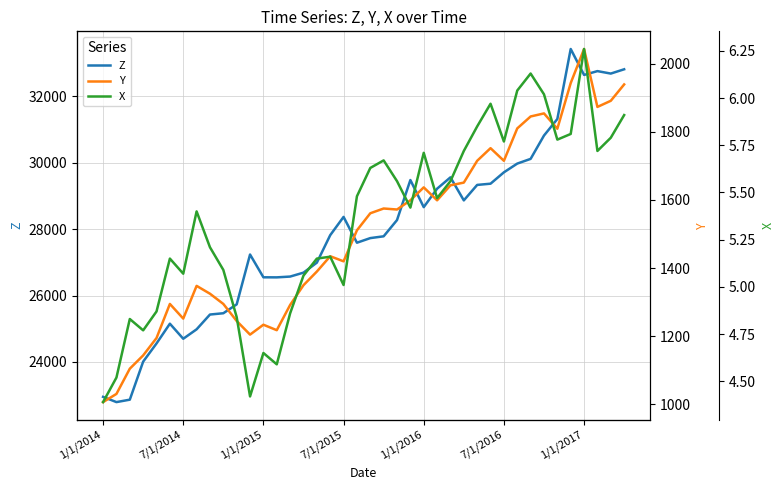

The value of Z at 17 is 38326.8. True or false?

False